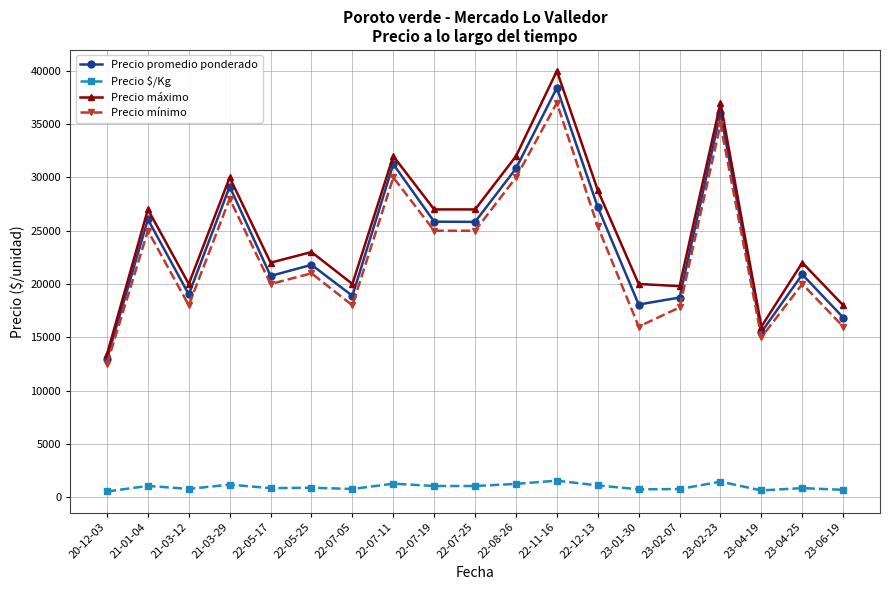

What is the sum of the Precio máximo values at 22-11-16 and 23-06-19?

58000.0